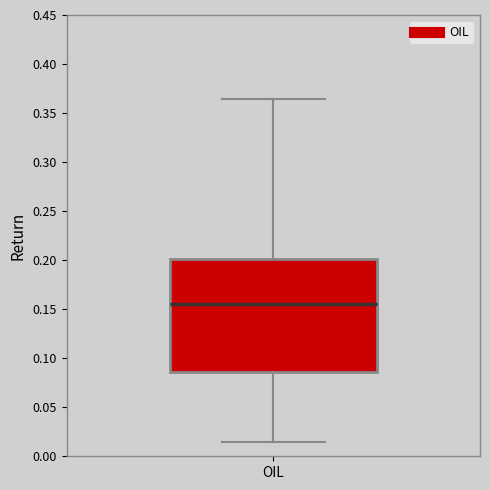

Read this box plot against the y-axis: the position of the median line, the range covered by the box, and the ends of both whiskers. The values are not printed on the chart, so give them approximately, as read against the axis.

median 0.155, box 0.085 to 0.200, whiskers 0.015 to 0.365